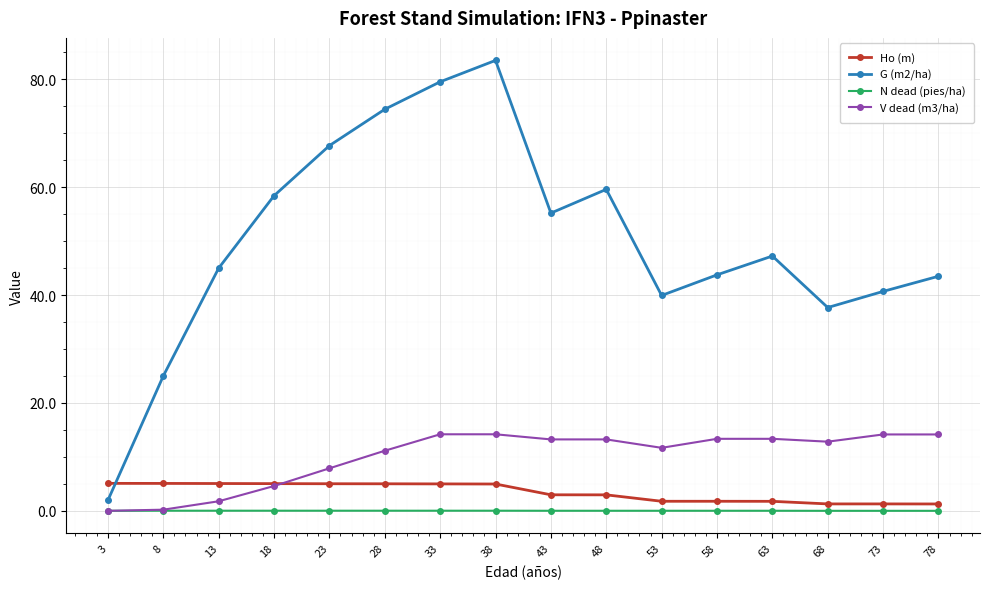

Which series has the largest range (max minus min)?

G (m2/ha)